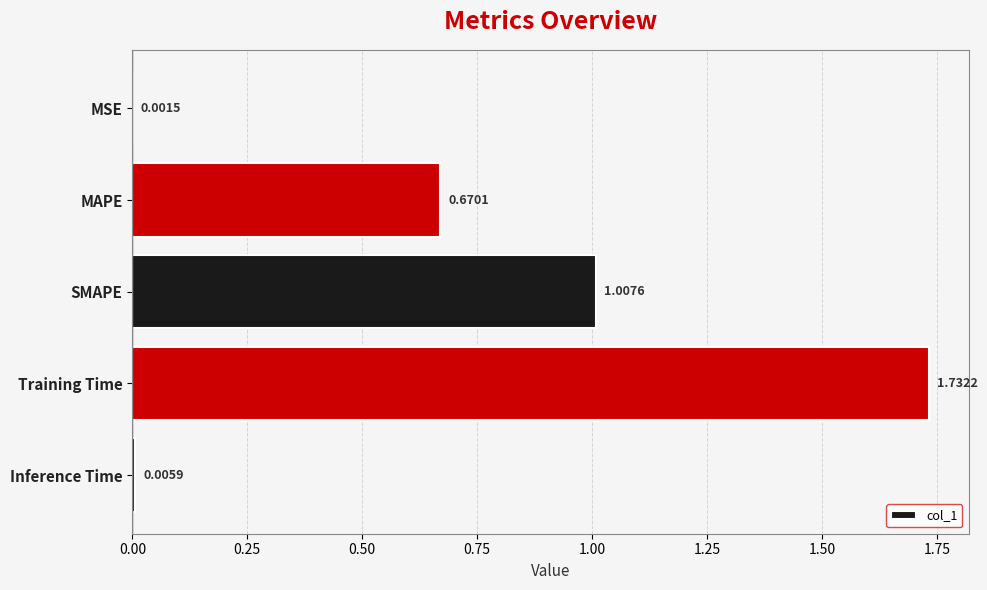

What is the change in value from SMAPE to Inference Time?

-1.0